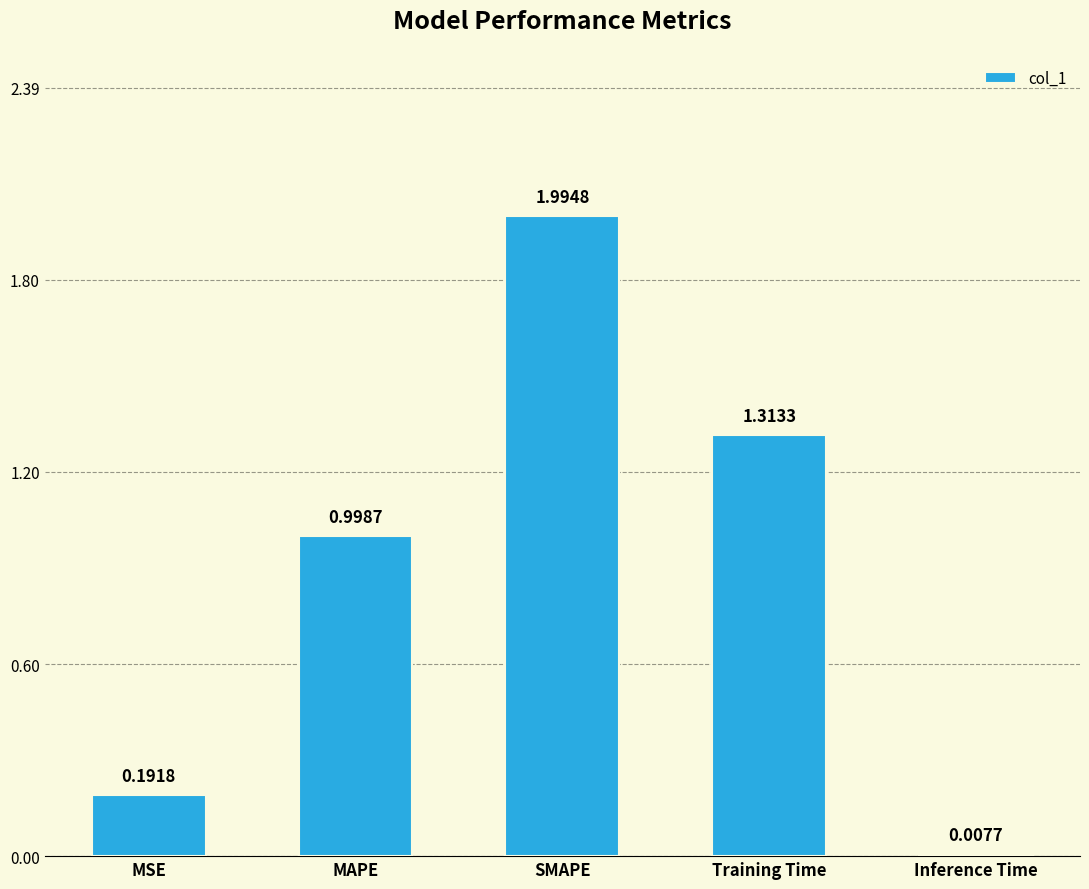

How many bars are there in total?

5